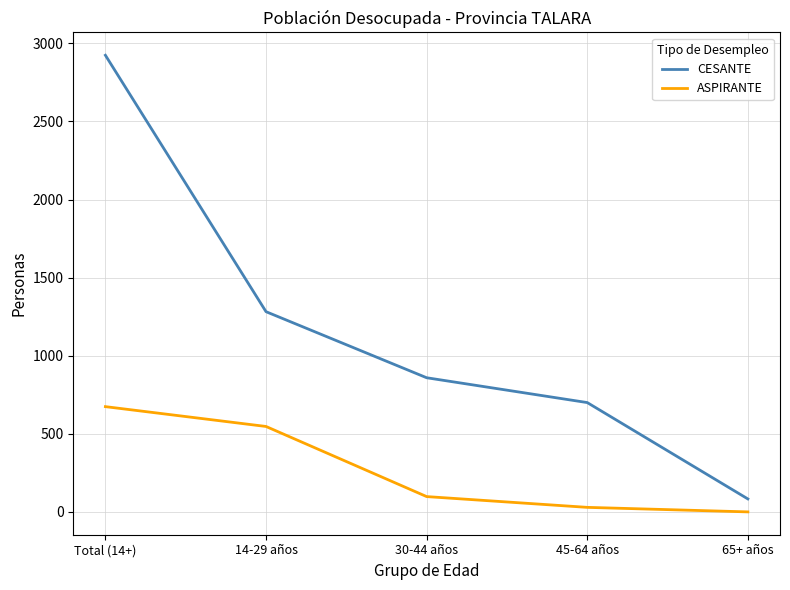

Which series has the largest total across all categories?

CESANTE